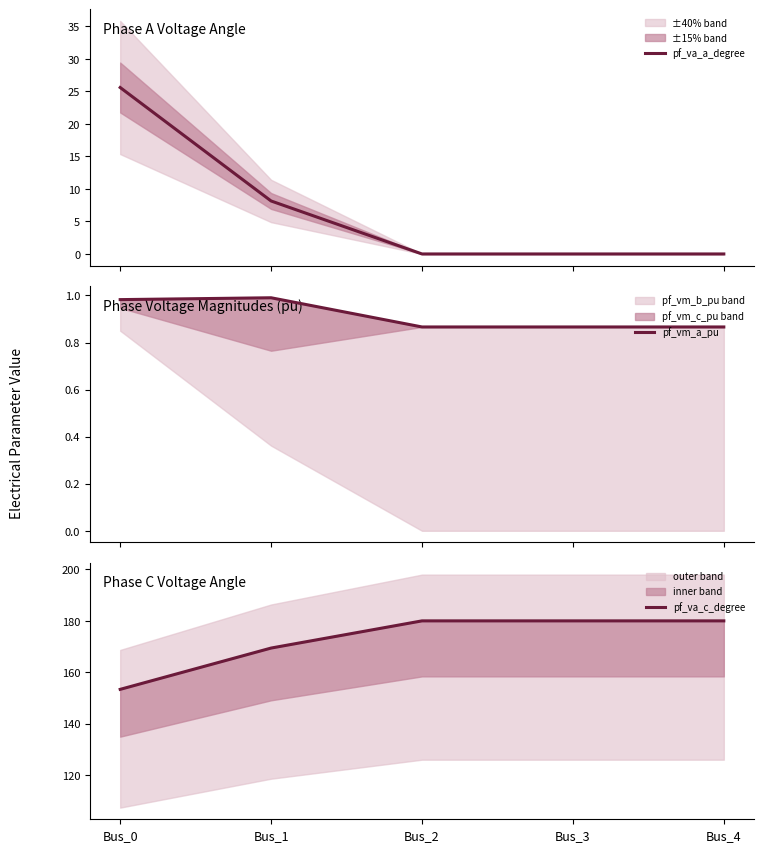

Rank the categories by pf_va_a_degree value from lowest to highest.

Bus_2, Bus_3, Bus_4, Bus_1, Bus_0